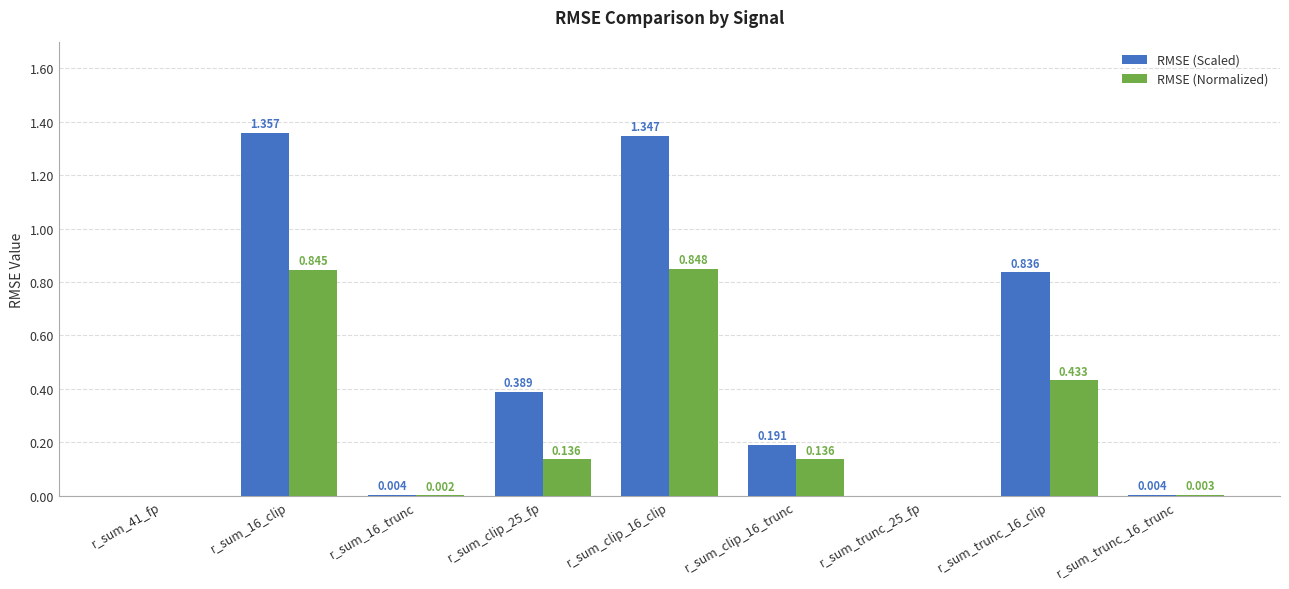

Which series changed the most between r_sum_clip_16_clip and r_sum_clip_16_trunc?

RMSE (Scaled)